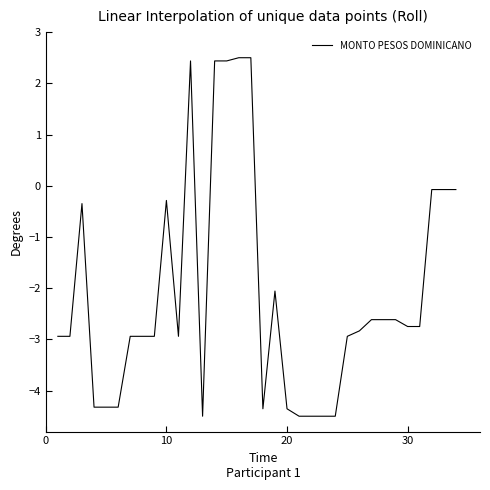

The chart shows a value of -1.1 at 20. True or false?

False